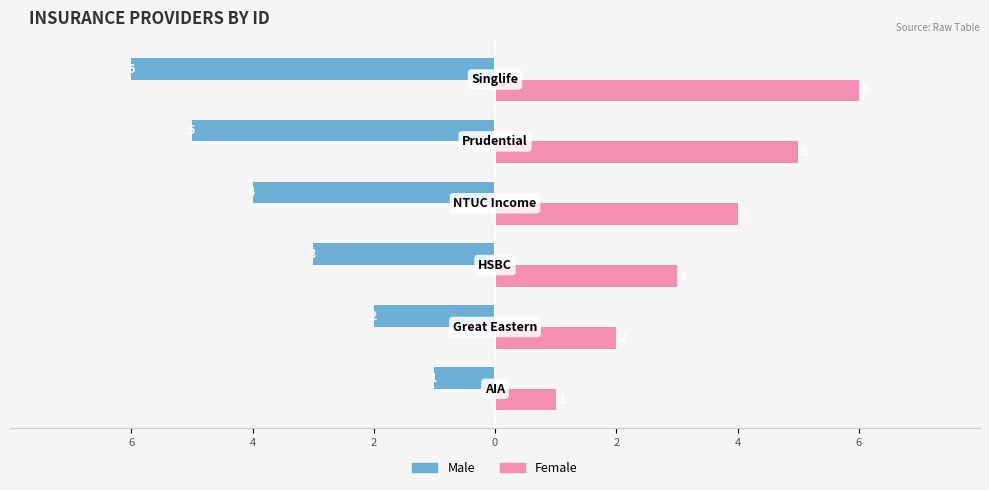

What are all the series names shown in the legend?

Male, Female